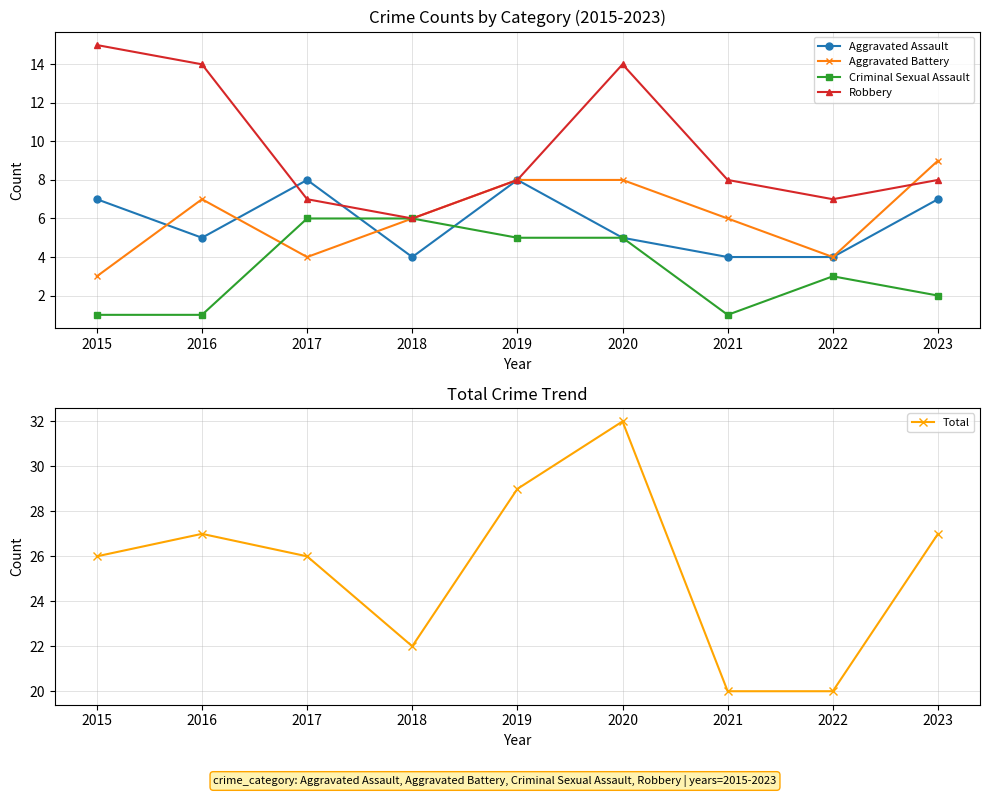

Reading left to right, extract all data points from this chart.

Aggravated Assault: 7	5	8	4	8	5	4	4	7
Aggravated Battery: 3	7	4	6	8	8	6	4	9
Criminal Sexual Assault: 1	1	6	6	5	5	1	3	2
Robbery: 15	14	7	6	8	14	8	7	8
Total: 26	27	26	22	29	32	20	20	27